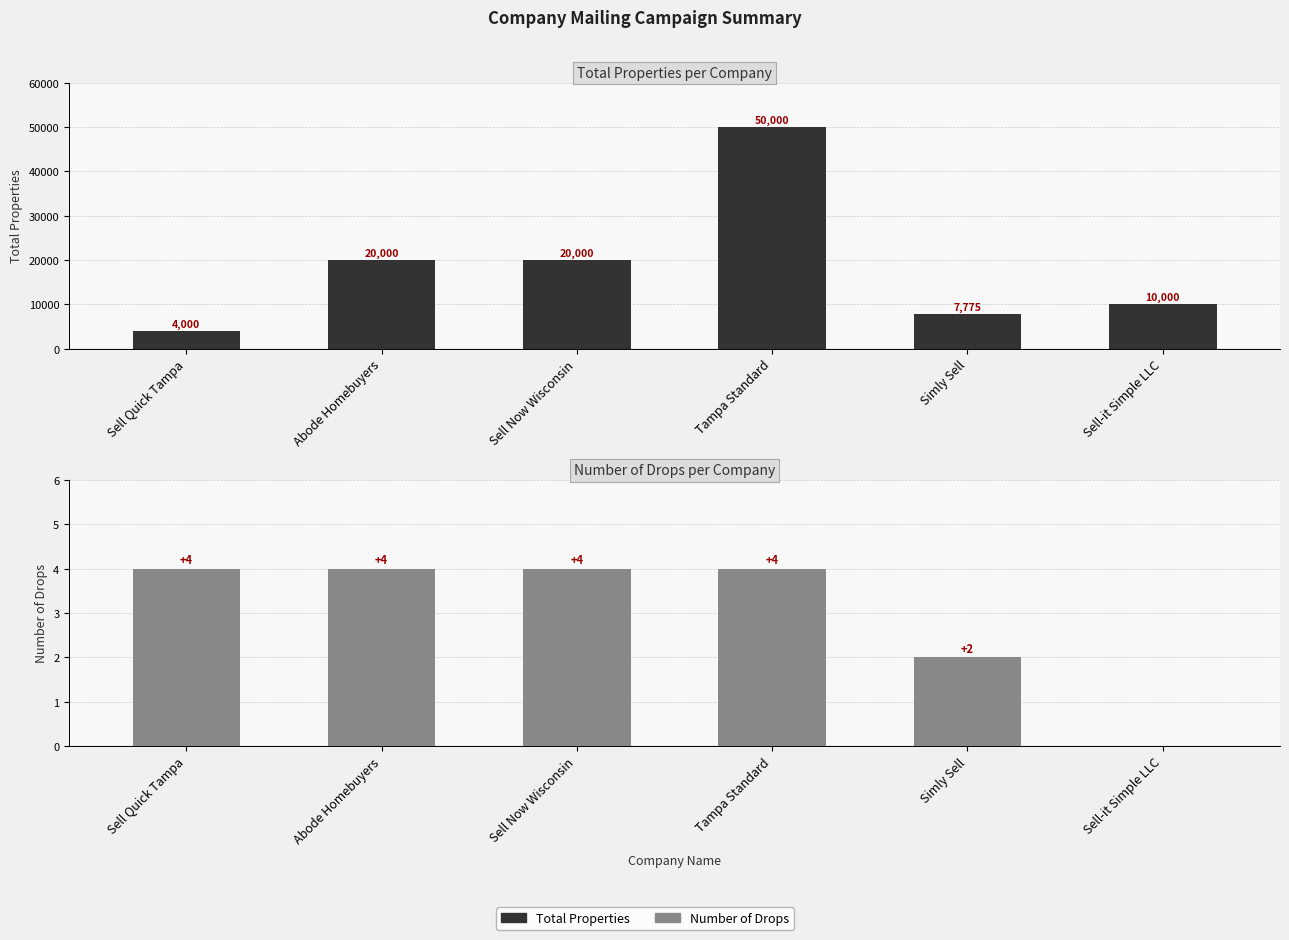

Rank the categories by Total Properties value from highest to lowest.

Tampa Standard, Abode Homebuyers, Sell Now Wisconsin, Sell-it Simple LLC, Simly Sell, Sell Quick Tampa